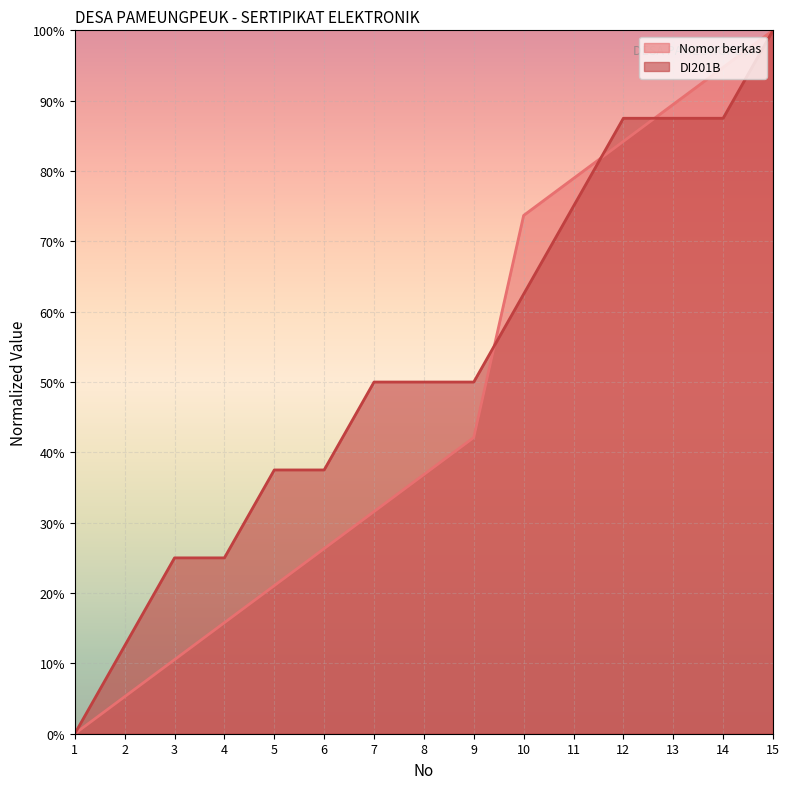

Which series changed the most between 7 and 13?

Nomor berkas